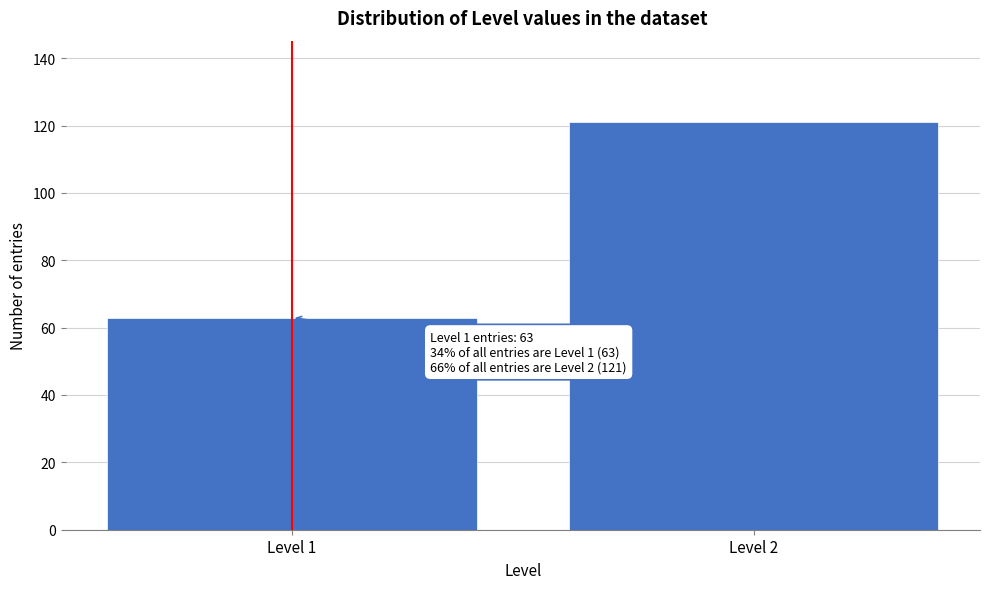

Reading left to right, what are all the values shown in this chart?

Level 1=63	Level 2=121